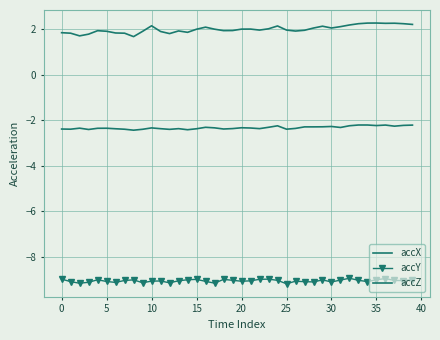

Which category has the highest value in the accZ series?

35